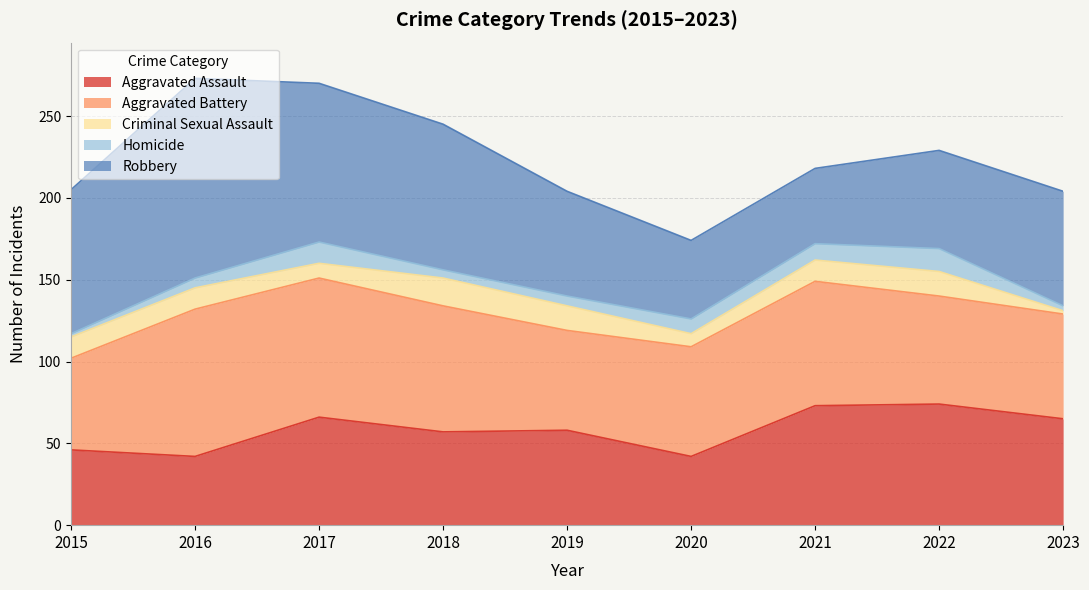

Does the chart have visible grid lines?

Yes